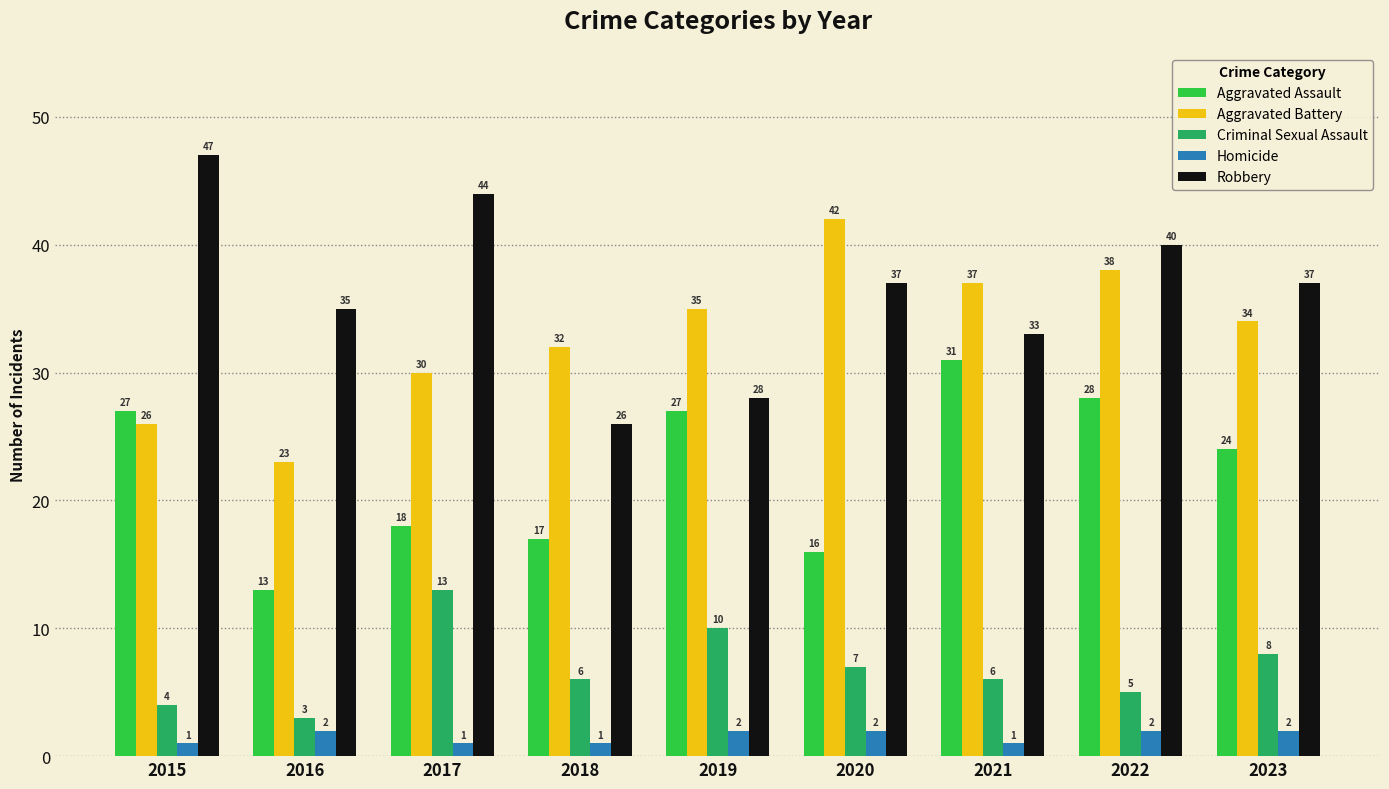

At how many categories does at least one series exceed 20?

9